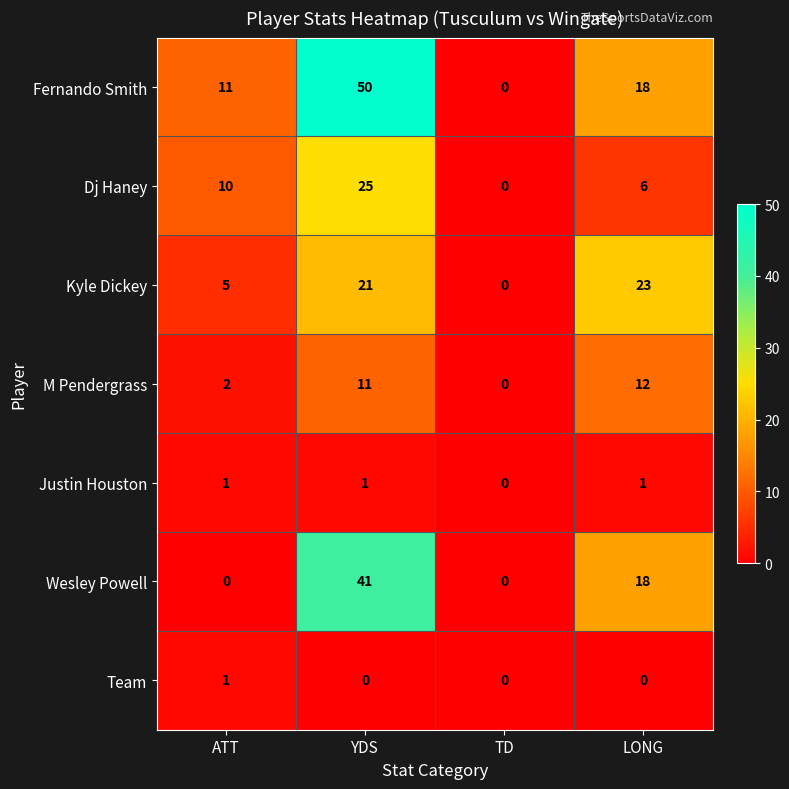

Which series has the largest total across all categories?

Fernando Smith